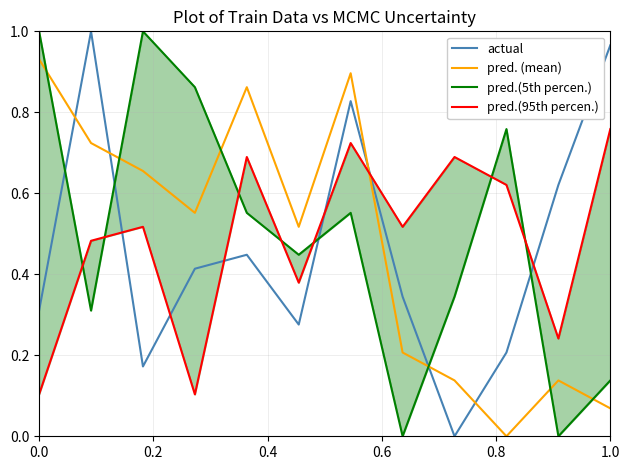

True or false: pred. (mean) and actual cross at least once.

True